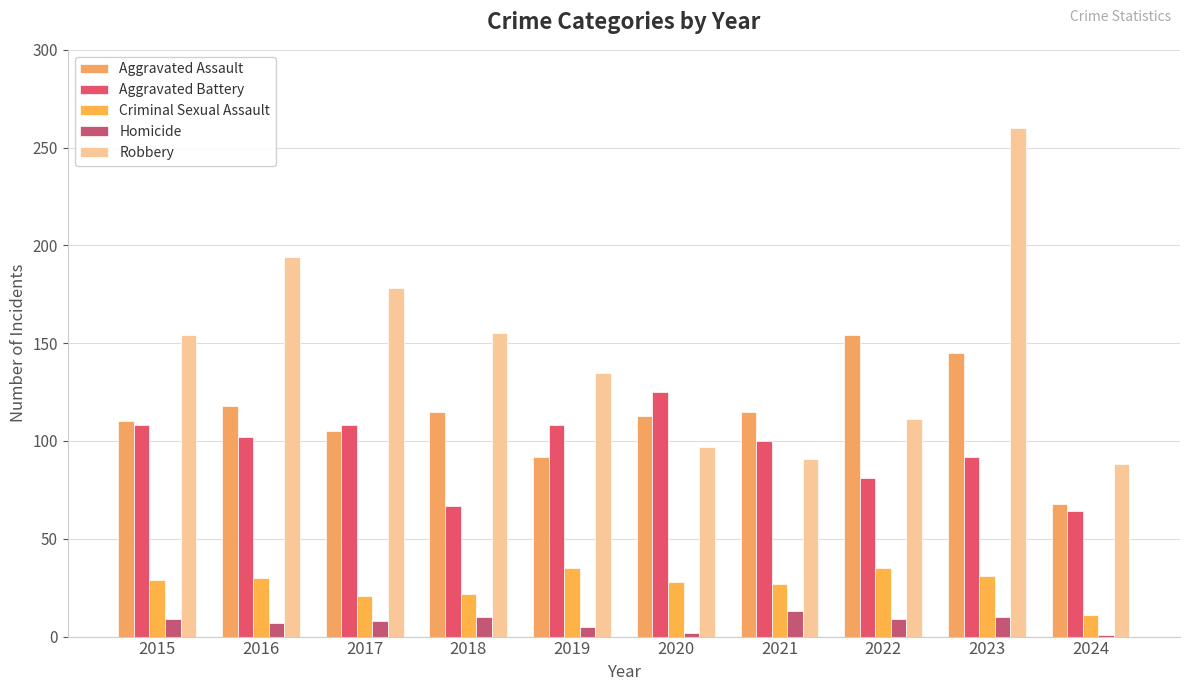

How many groups of bars are there?

10